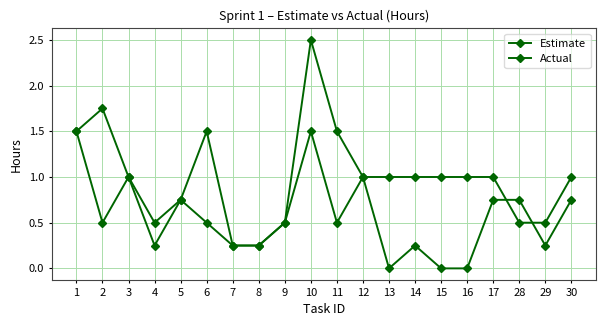

Which series ends up on top after the final intersection of Actual and Estimate?

Estimate